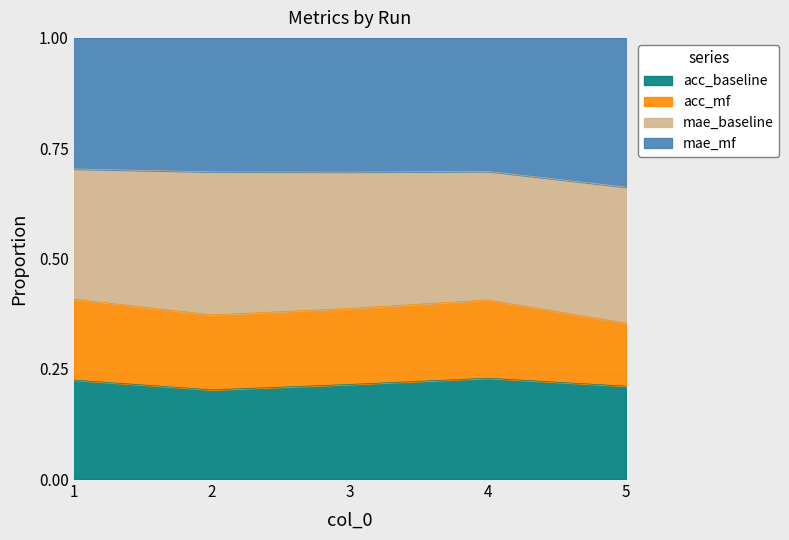

At which category is the sum across all series the highest?

1